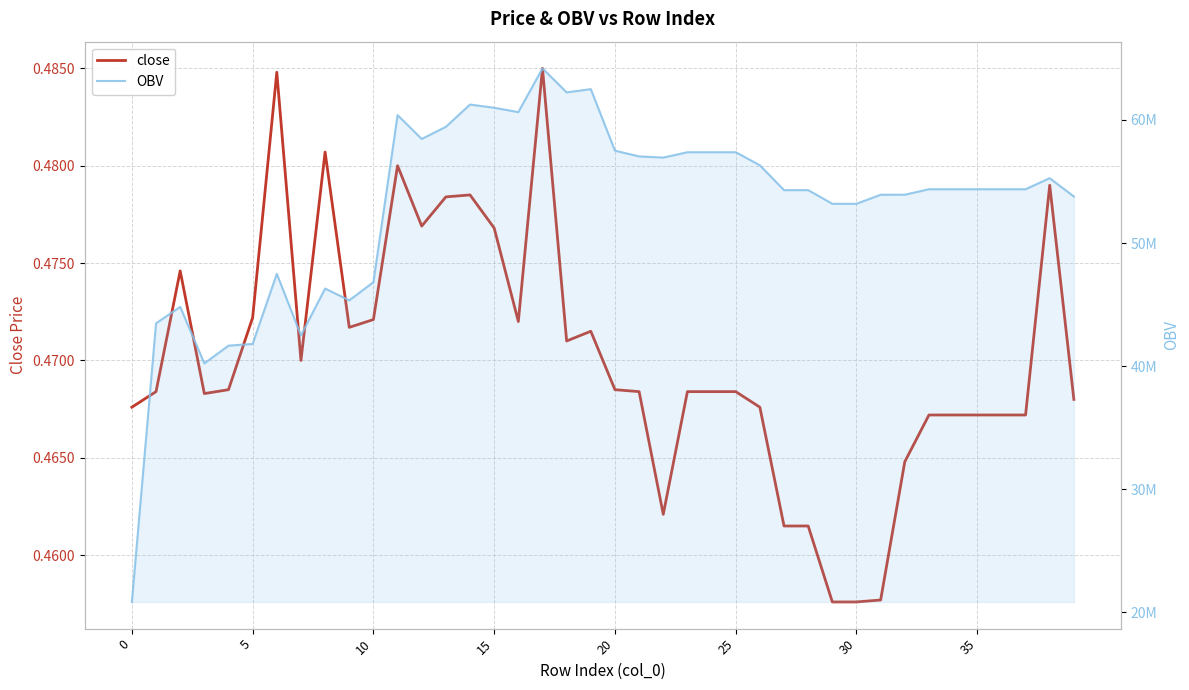

What are all the series names shown in the legend?

close, OBV